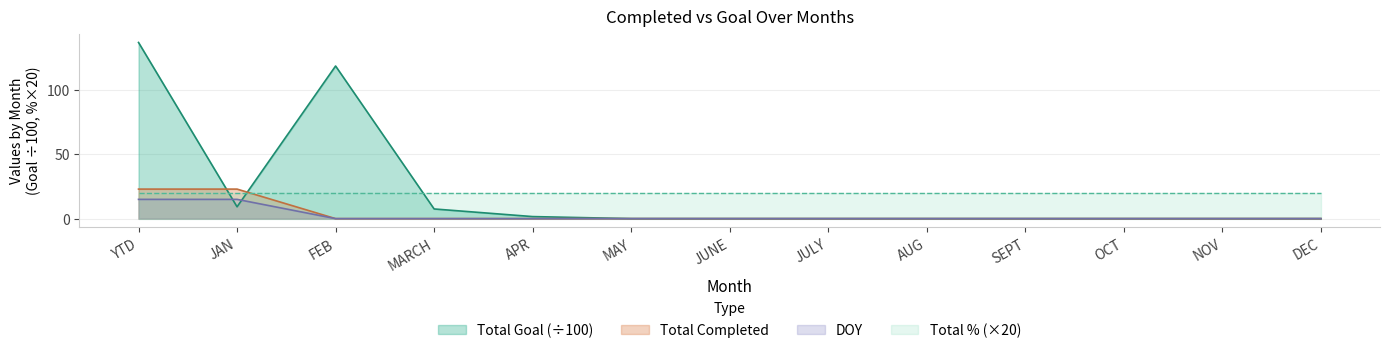

The value of Total Completed at OCT is -10.0. True or false?

False